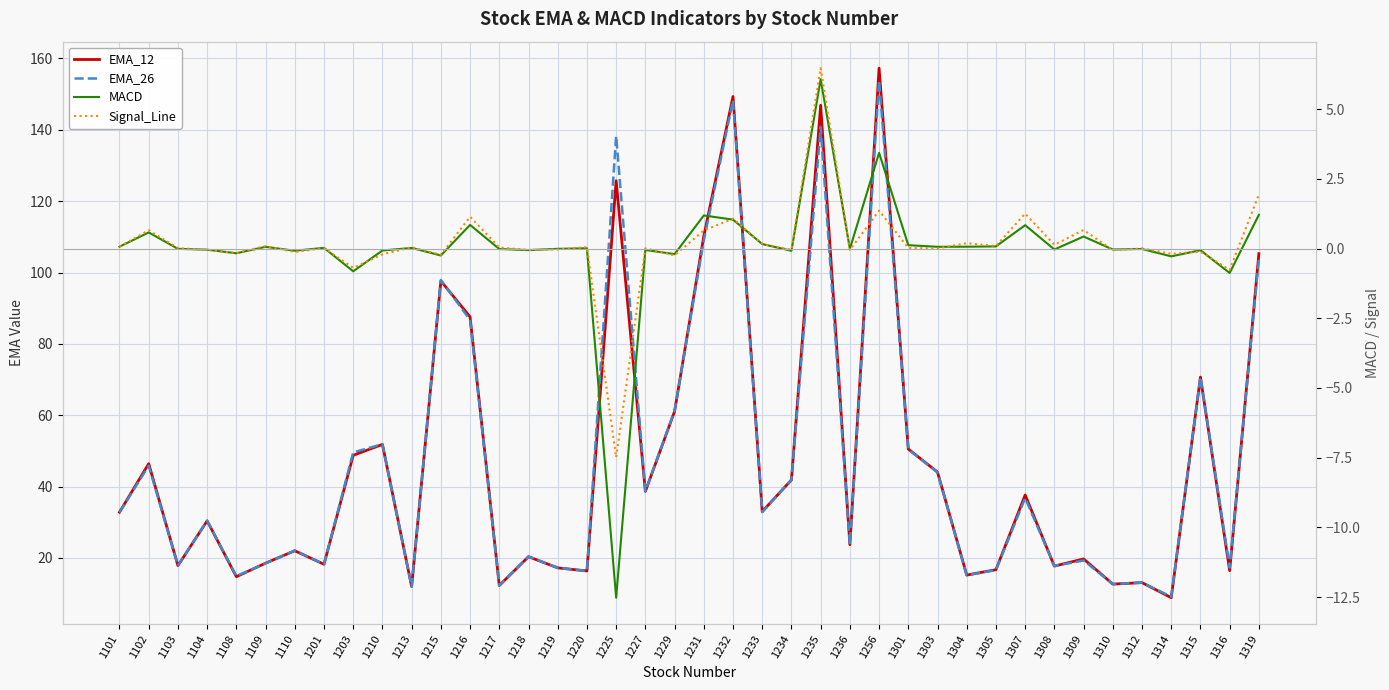

Rank the series at 1220 from highest to lowest value.

EMA_12, EMA_26, Signal_Line, MACD